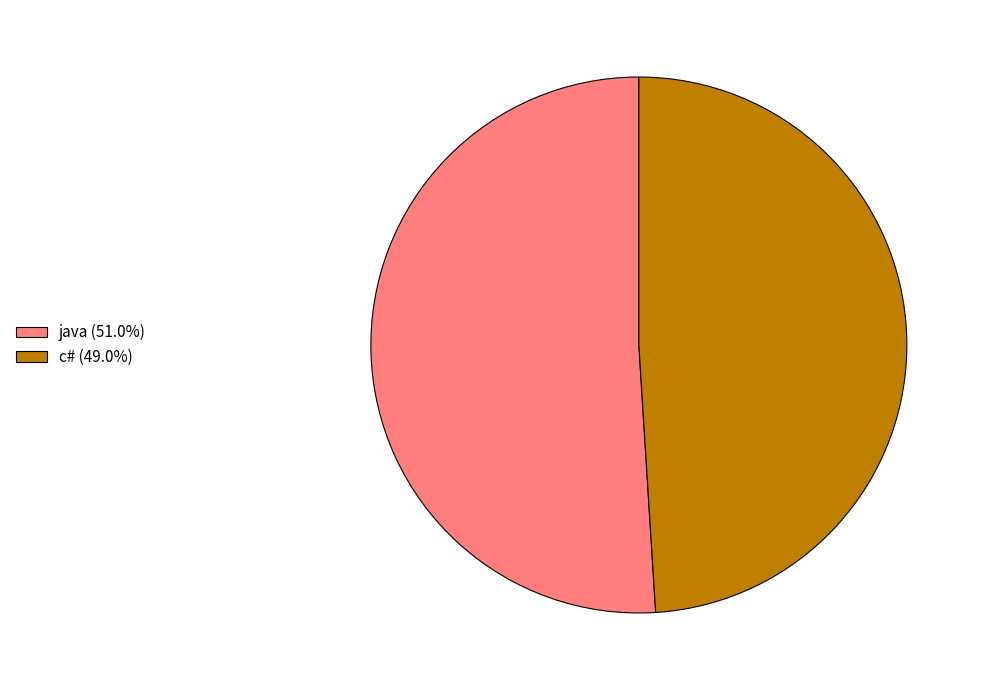

Combined, do c# (49.0%) and java (51.0%) account for over 50%?

Yes